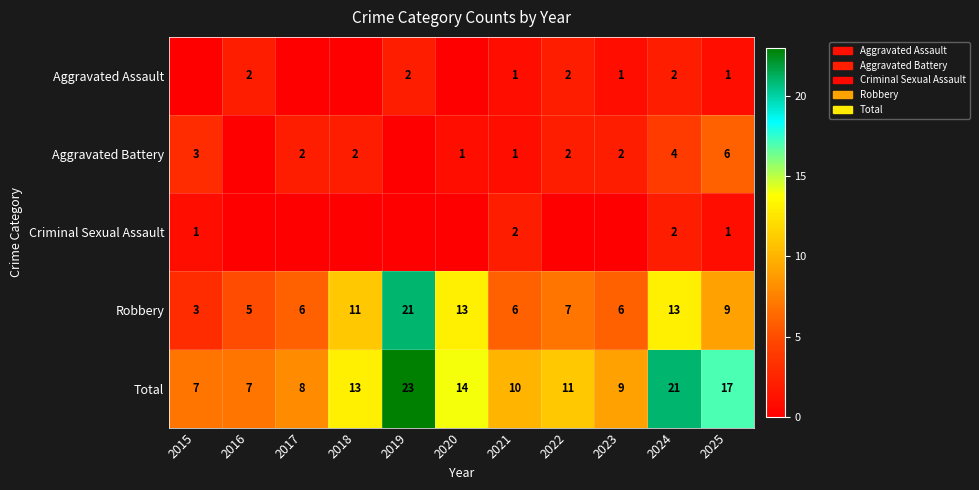

What is the spread (max minus min) of values at 2016?

7